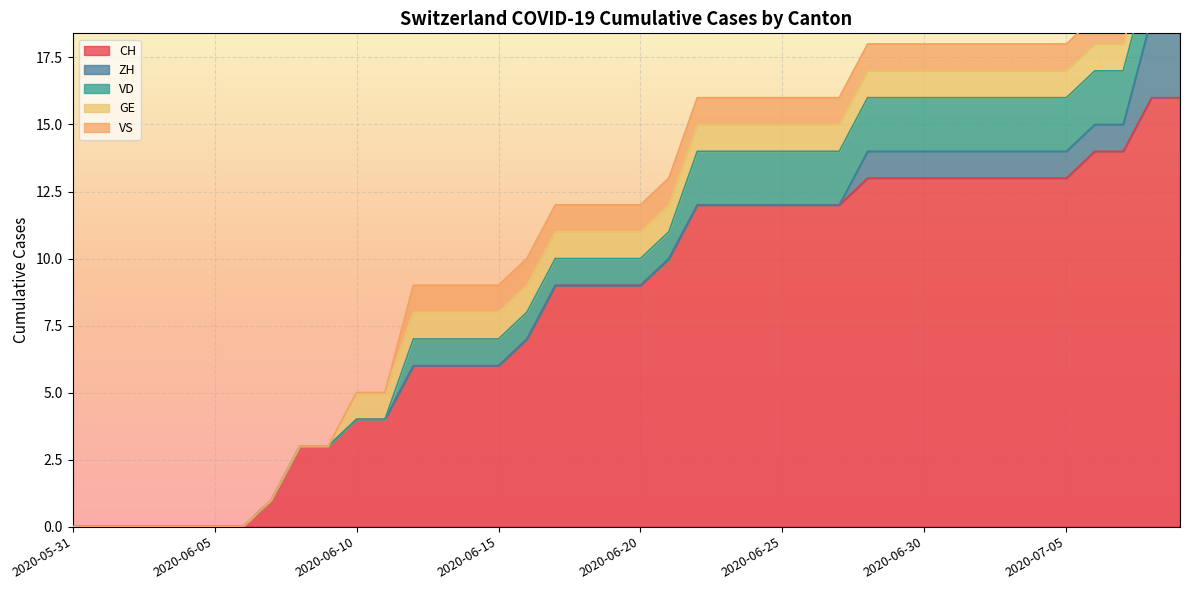

Reading right to left, list all the values displayed in this chart.

CH: 16	16	14	14	13	13	13	13	13	13	13	13	12	12	12	12	12	12	10	9	9	9	9	7	6	6	6	6	4	4	3	3	1	0	0	0	0	0	0	0
ZH: 3	3	1	1	1	1	1	1	1	1	1	1	0	0	0	0	0	0	0	0	0	0	0	0	0	0	0	0	0	0	0	0	0	0	0	0	0	0	0	0
VD: 2	2	2	2	2	2	2	2	2	2	2	2	2	2	2	2	2	2	1	1	1	1	1	1	1	1	1	1	0	0	0	0	0	0	0	0	0	0	0	0
GE: 1	1	1	1	1	1	1	1	1	1	1	1	1	1	1	1	1	1	1	1	1	1	1	1	1	1	1	1	1	1	0	0	0	0	0	0	0	0	0	0
VS: 1	1	1	1	1	1	1	1	1	1	1	1	1	1	1	1	1	1	1	1	1	1	1	1	1	1	1	1	0	0	0	0	0	0	0	0	0	0	0	0